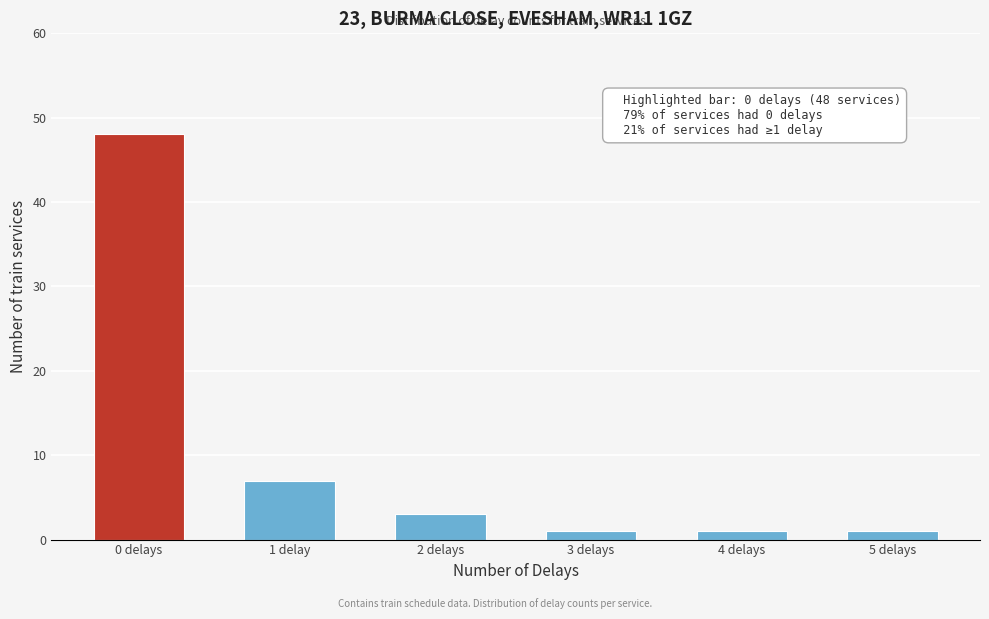

Reading right to left, list all the values displayed in this chart.

1	1	1	3	7	48